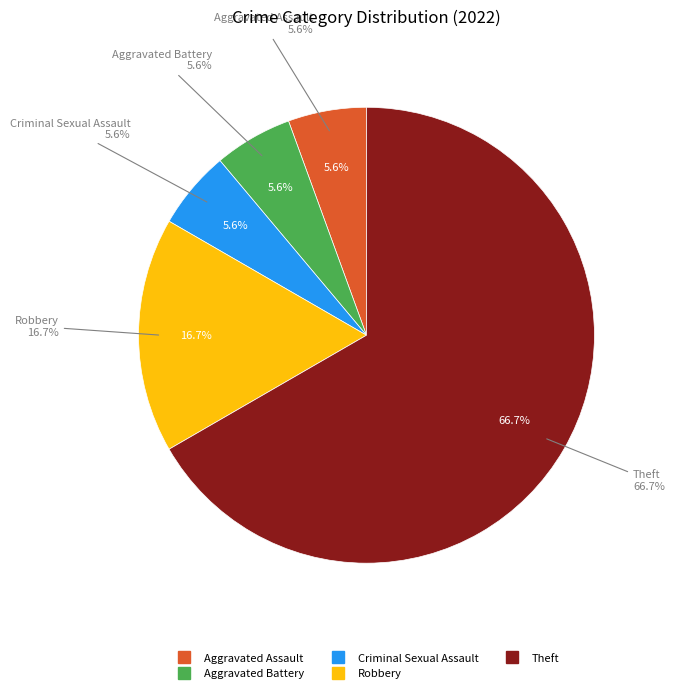

What is the change in value from Criminal Sexual Assault to Theft?

+11